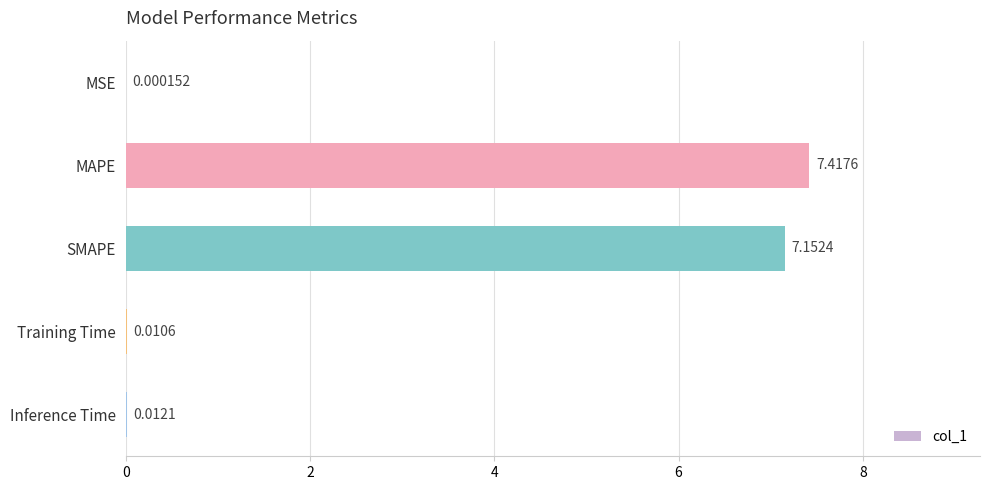

What is the sum of the values at MSE and MAPE?

7.4